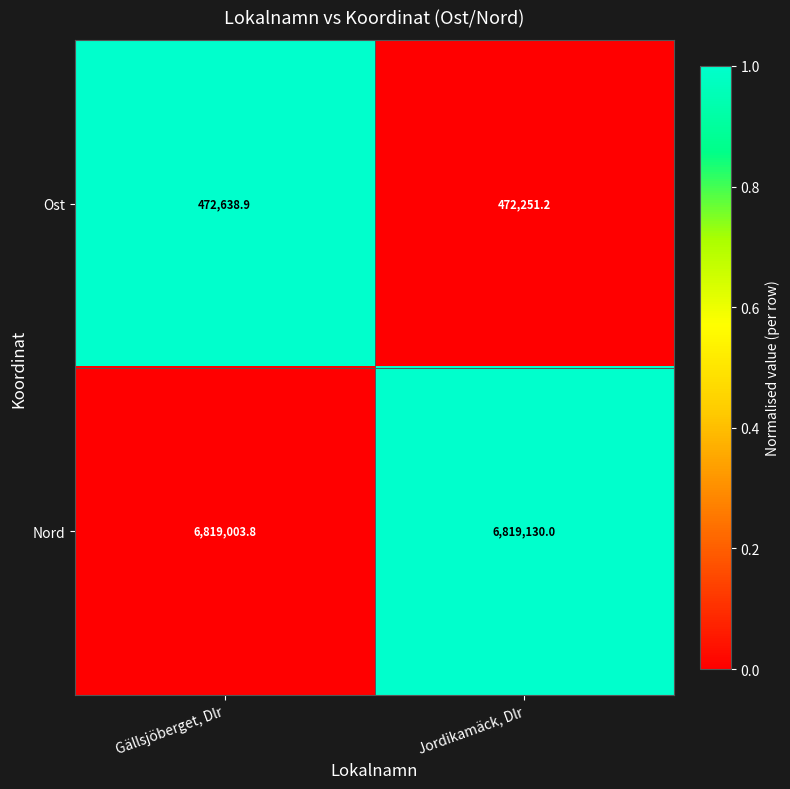

Which category has the lowest value across all series?

Jordikamäck, Dlr